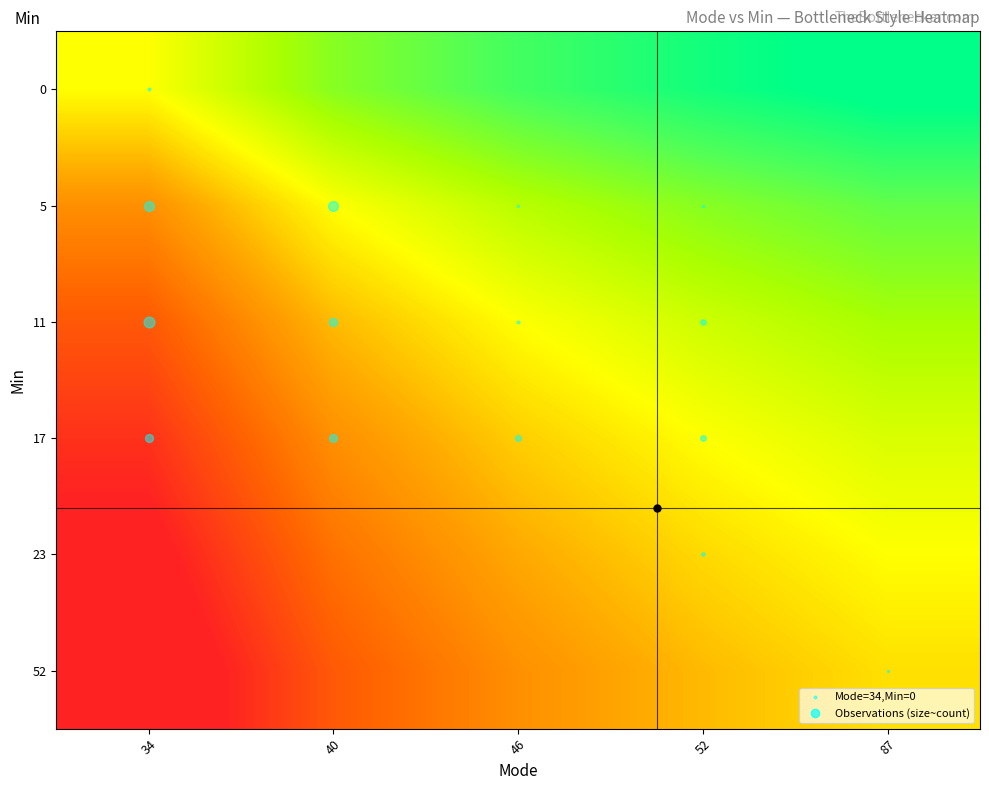

What is the spread (max minus min) of values at 40?

1.8